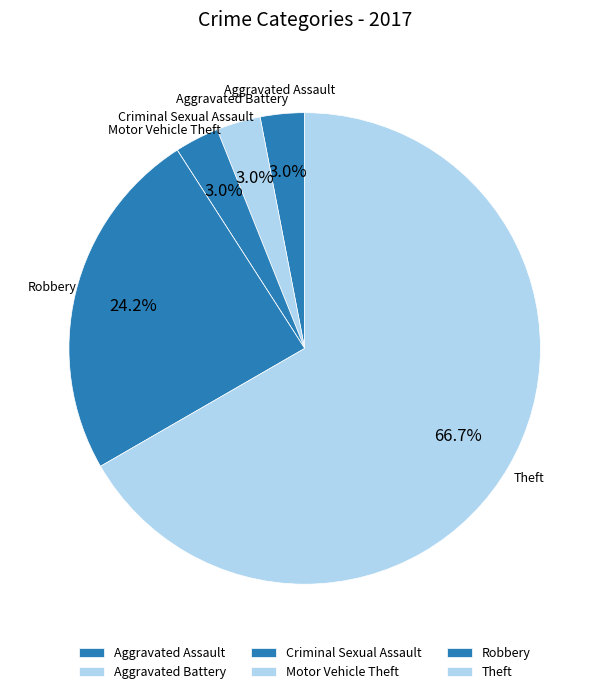

To the nearest percent, what is the average slice percentage?

17%